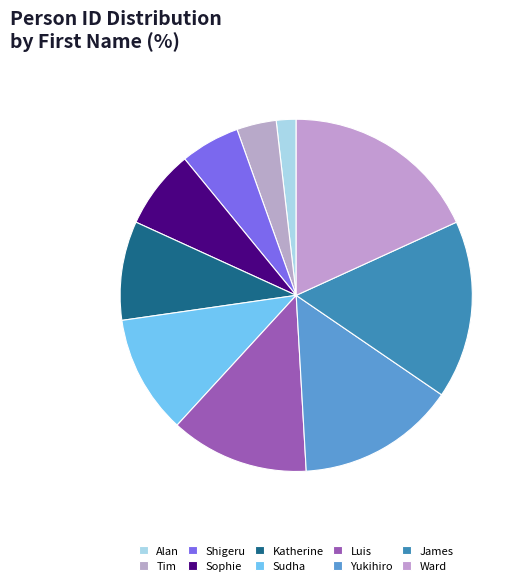

Does James account for over 50% of the chart?

No